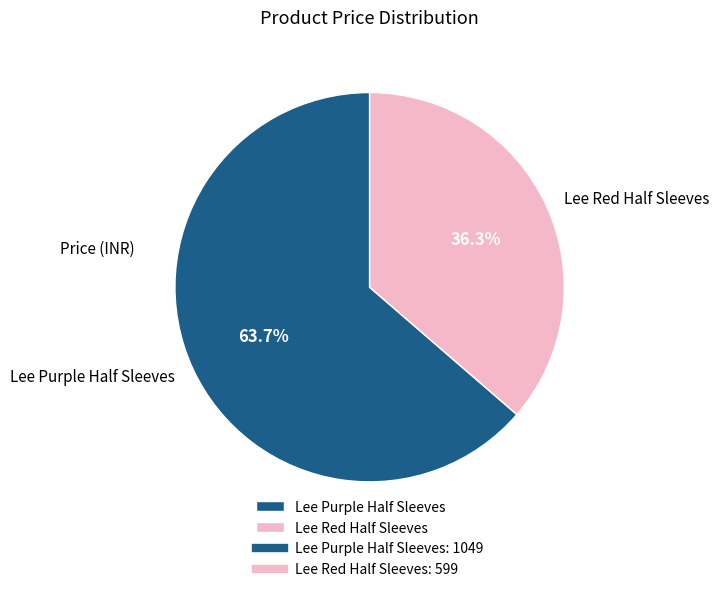

Between Lee Purple Half Sleeves and Lee Red Half Sleeves, which is larger?

Lee Purple Half Sleeves